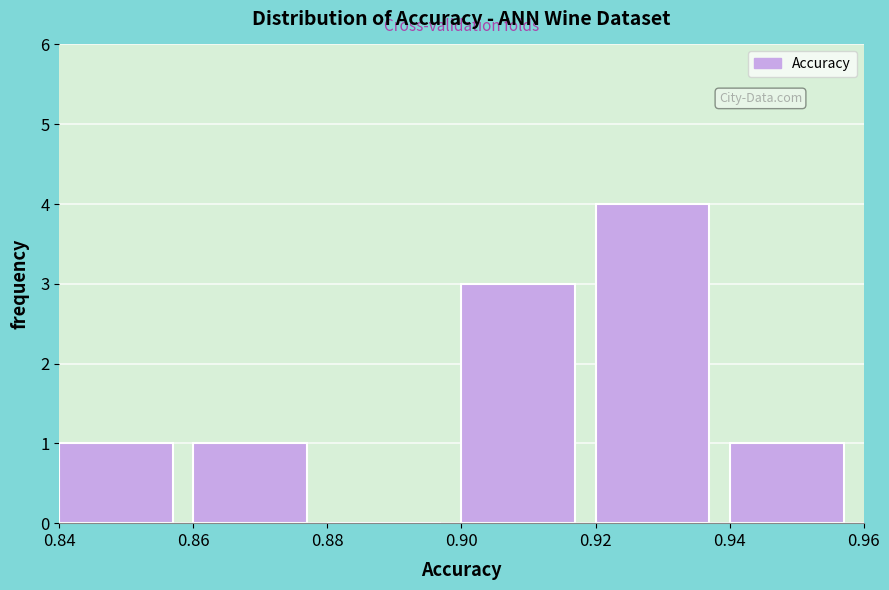

Reading left to right, transcribe this chart: for each bar, give the range it covers on the x-axis and its height. The values are not printed on the chart, so give them approximately, as read against the axis.

0.84 to 0.86: 1
0.86 to 0.88: 1
0.88 to 0.90: 0
0.90 to 0.92: 3
0.92 to 0.94: 4
0.94 to 0.96: 1